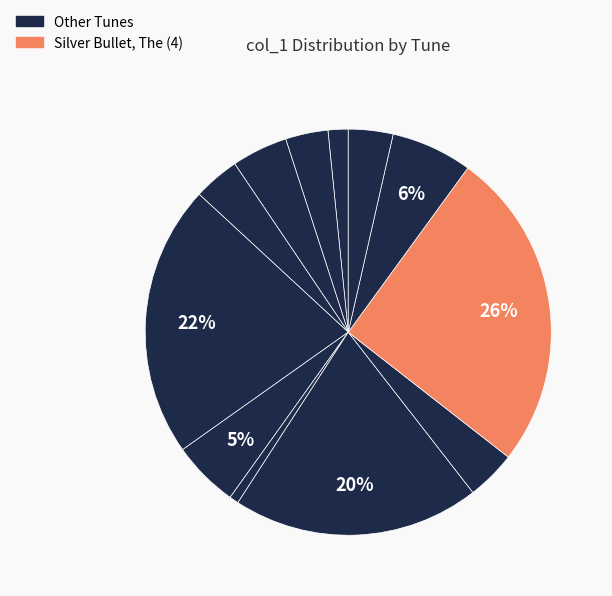

How many segments does this pie chart have?

12